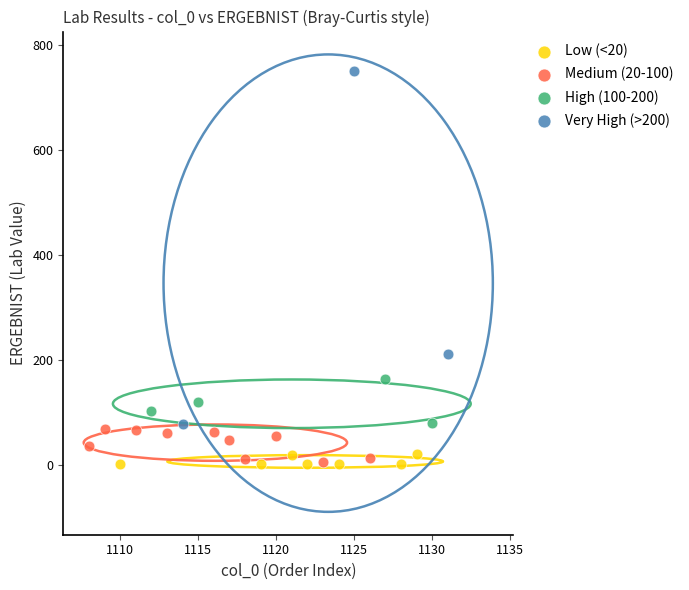

Which series has the widest spread of Y values?

Very High (>200)